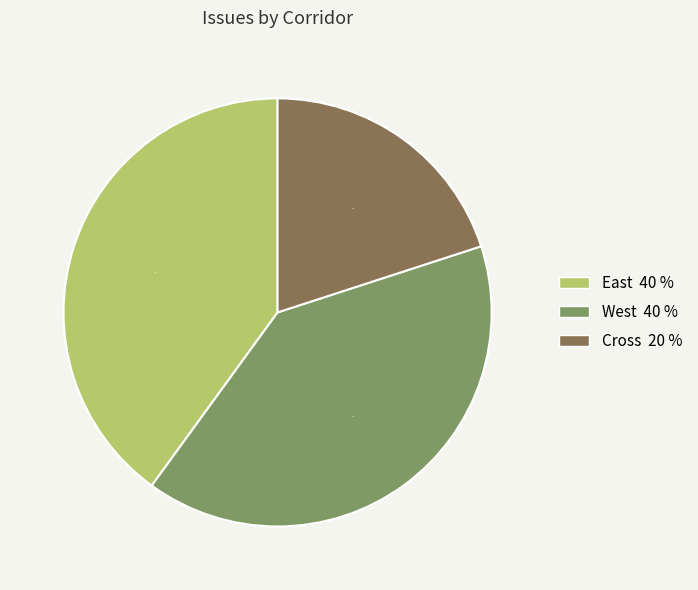

What is the smallest slice in the pie chart?

Cross